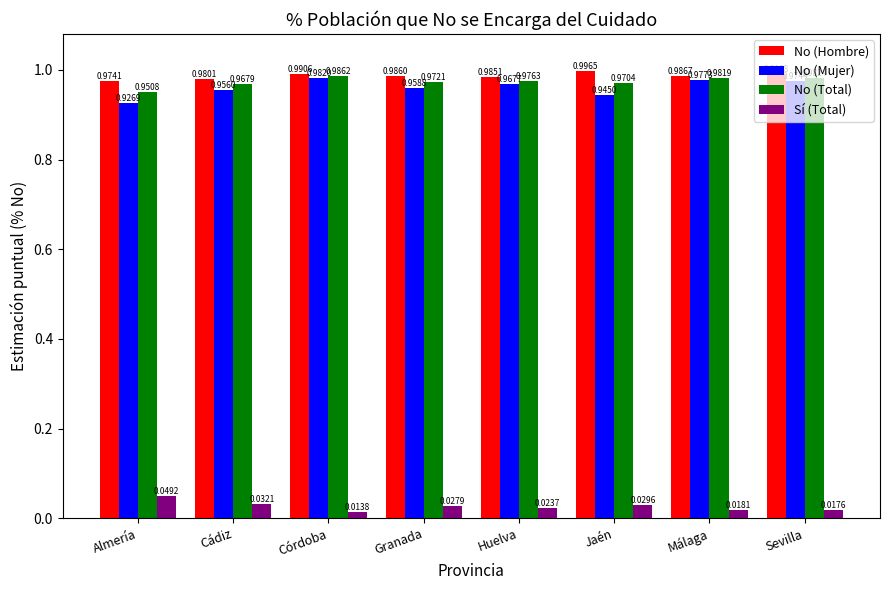

Is the value of No (Total) at Jaén greater than the value of No (Mujer) at Cádiz?

Yes